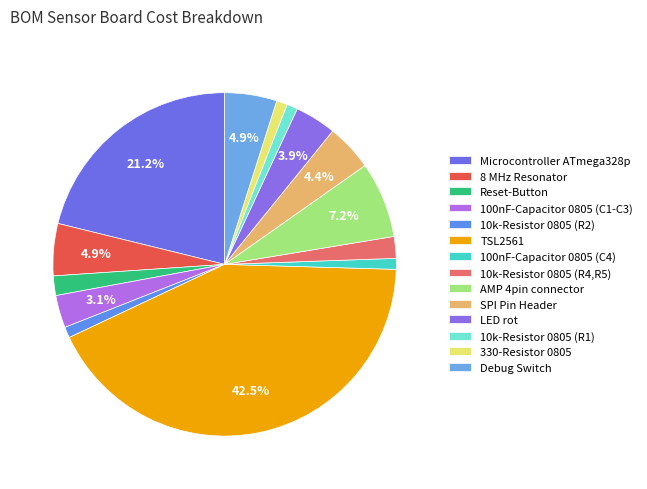

Which slice is the largest?

TSL2561